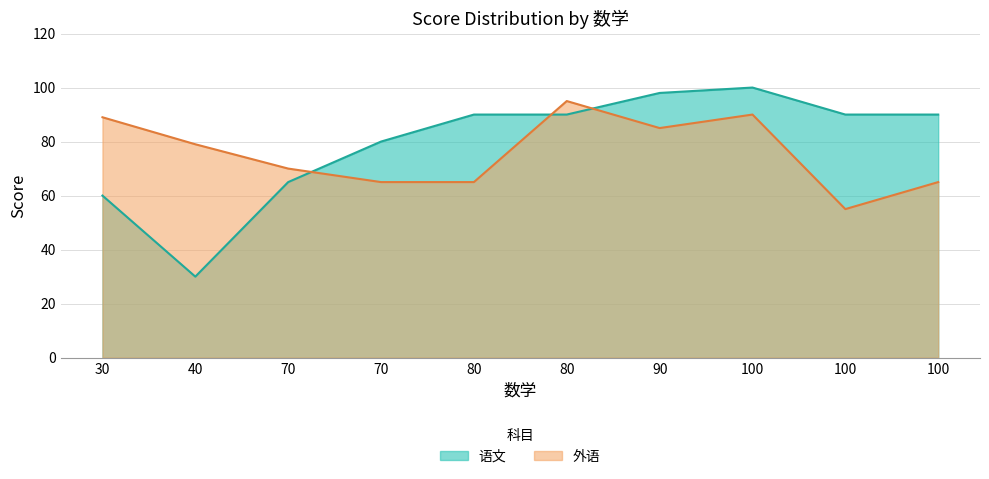

Which series has the widest spread of values?

语文